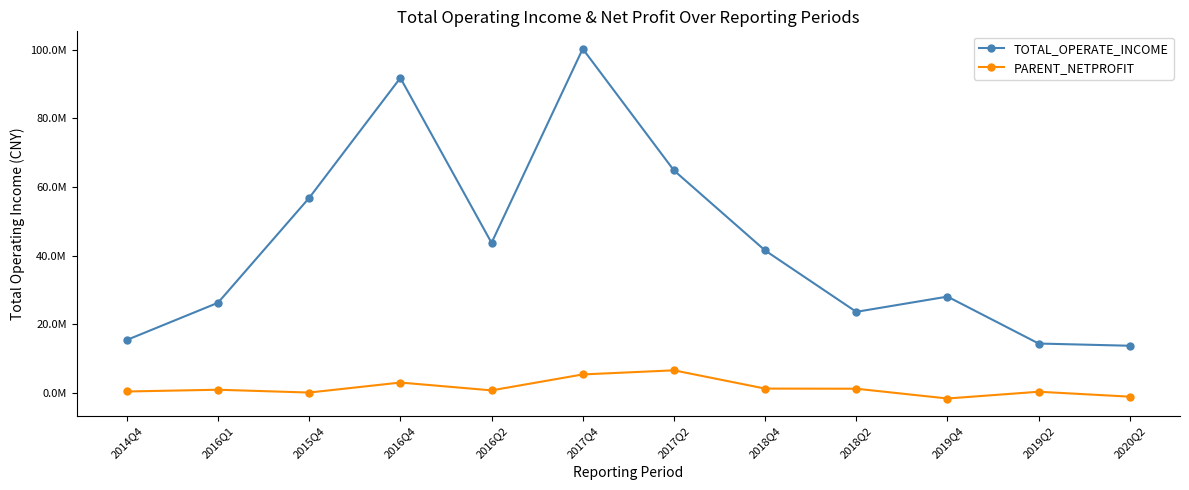

Between 2019Q2 and 2020Q2, which series saw the biggest shift?

PARENT_NETPROFIT